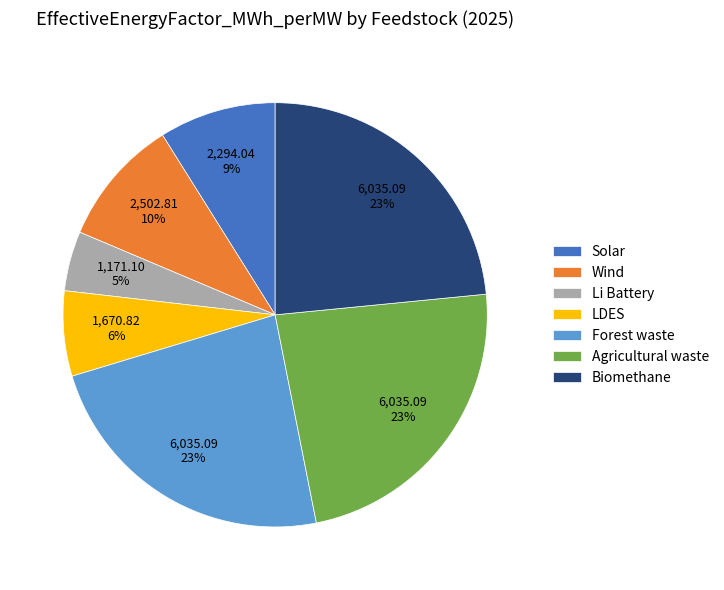

Does any single category account for the majority?

No